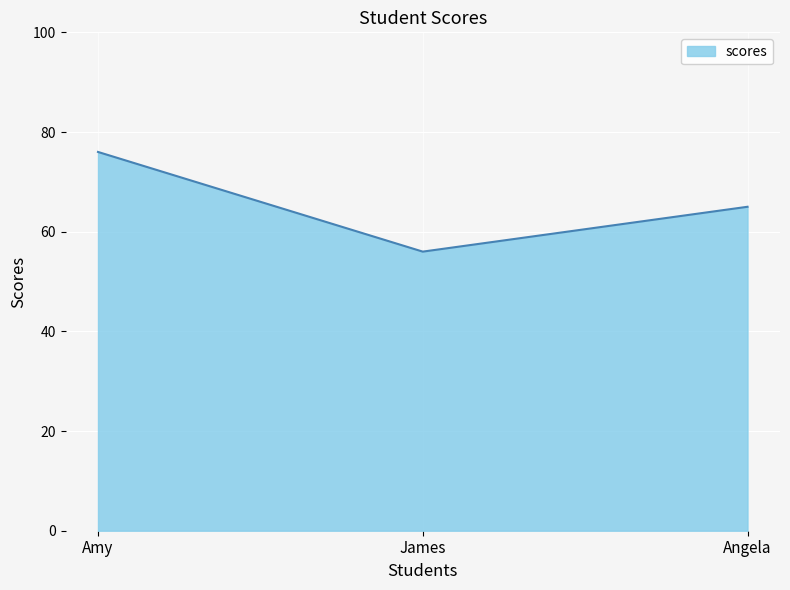

List the labels in order of value, largest first.

Amy, Angela, James